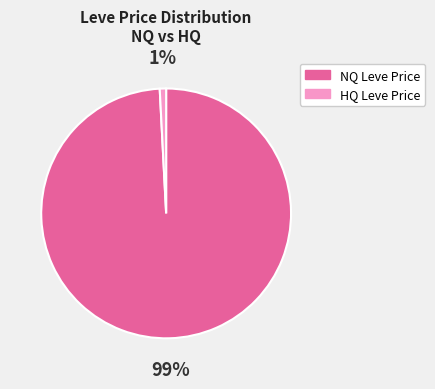

Between NQ Leve Price and HQ Leve Price, which is larger?

NQ Leve Price